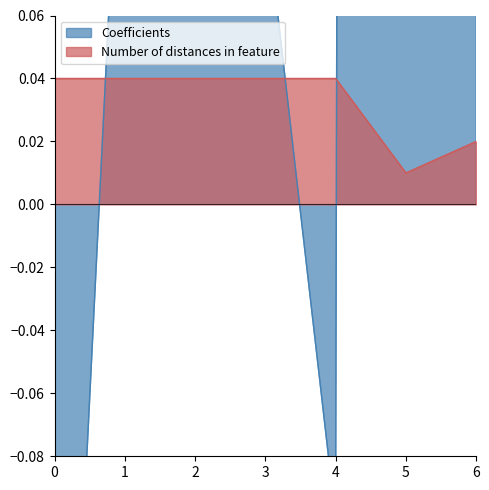

What is the difference between the maximum and minimum values in the Coefficients series?

9.9